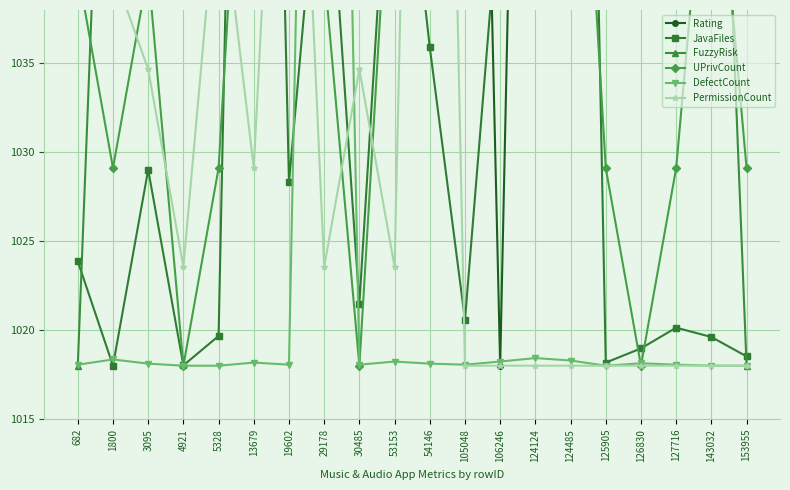

What is the total value across all series at 143032?

6285.8